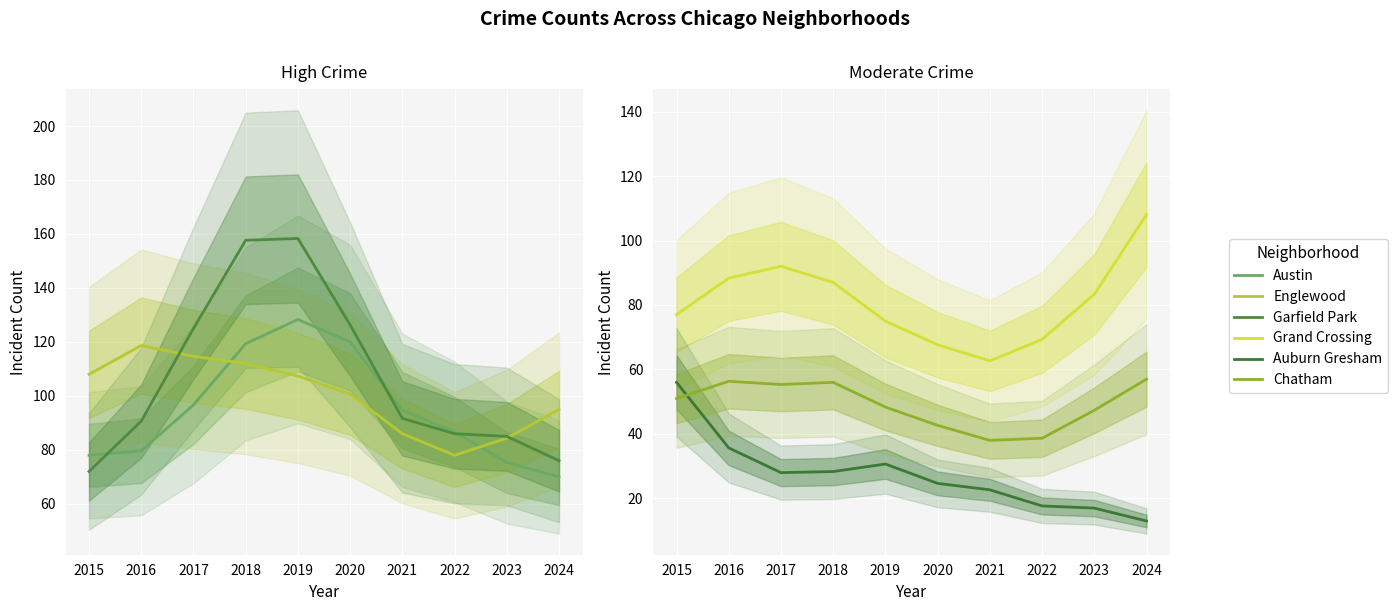

After their last crossing, which series has the higher values: Garfield Park or Englewood?

Englewood